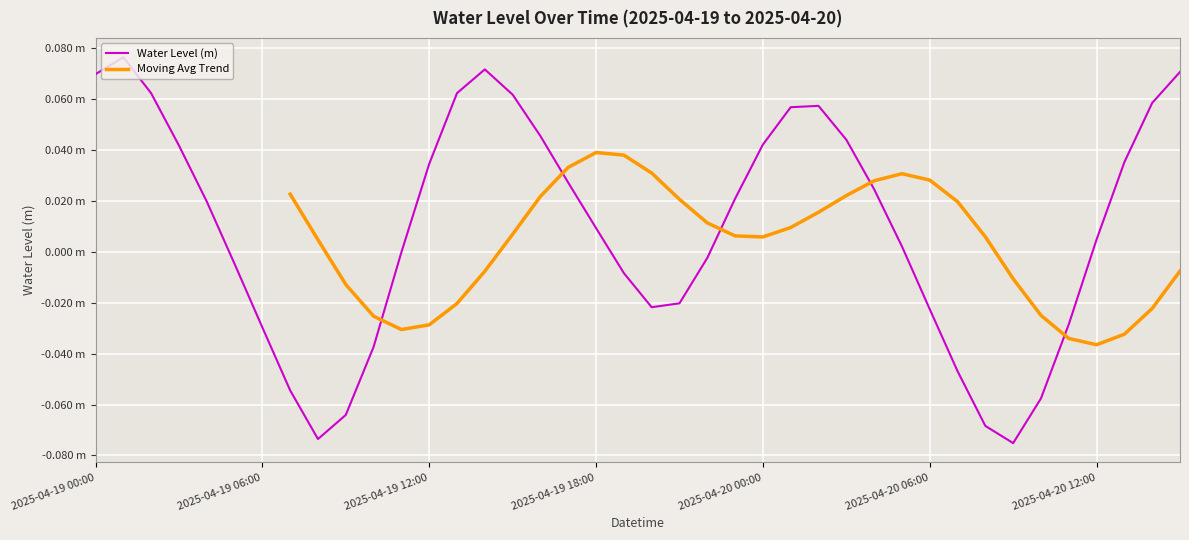

Where is the first local maximum?

2025-04-19 01:00